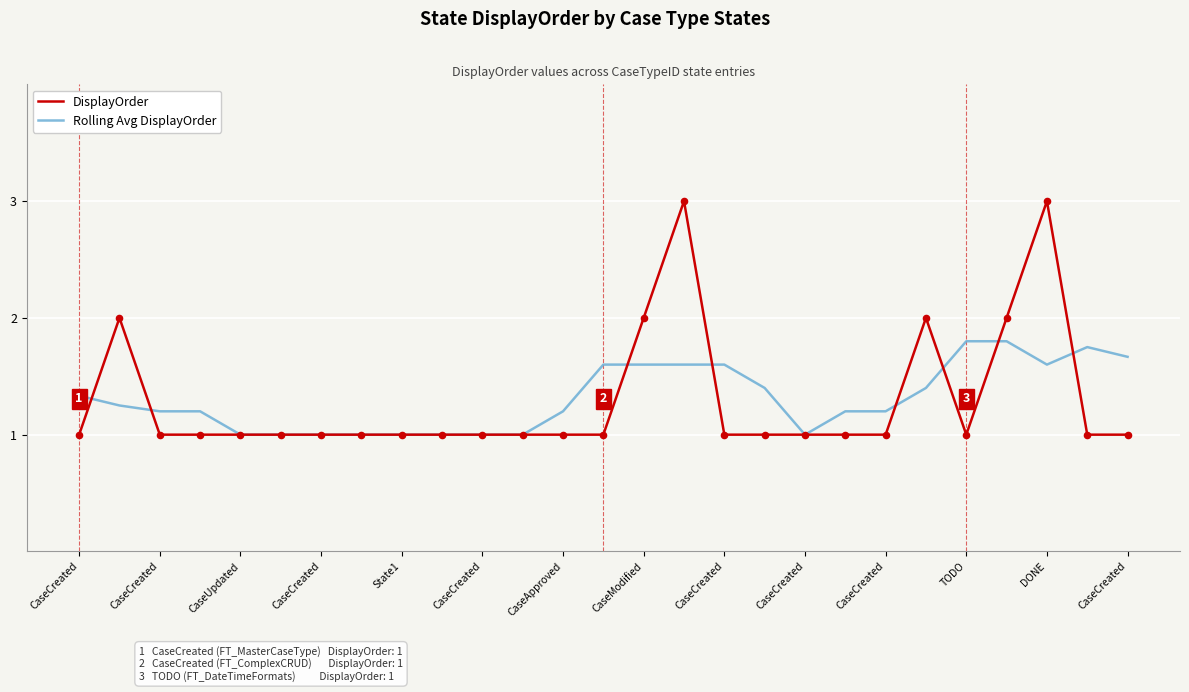

Rank the series by their maximum value, from lowest to highest.

Rolling Avg DisplayOrder, DisplayOrder